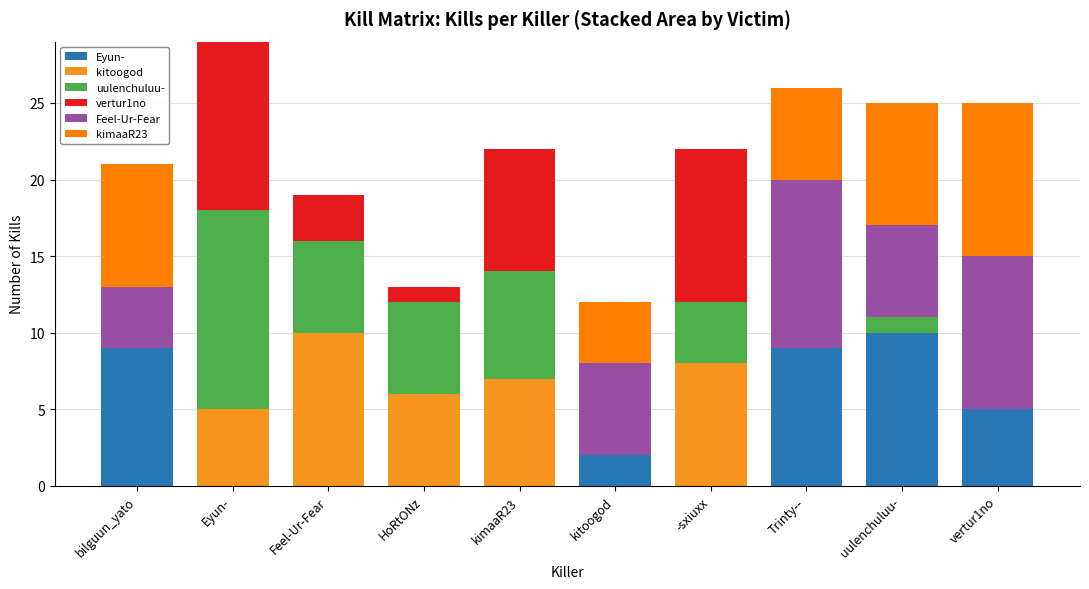

What is the approximate value of kimaaR23 at uulenchuluu-, to the nearest 5?

10